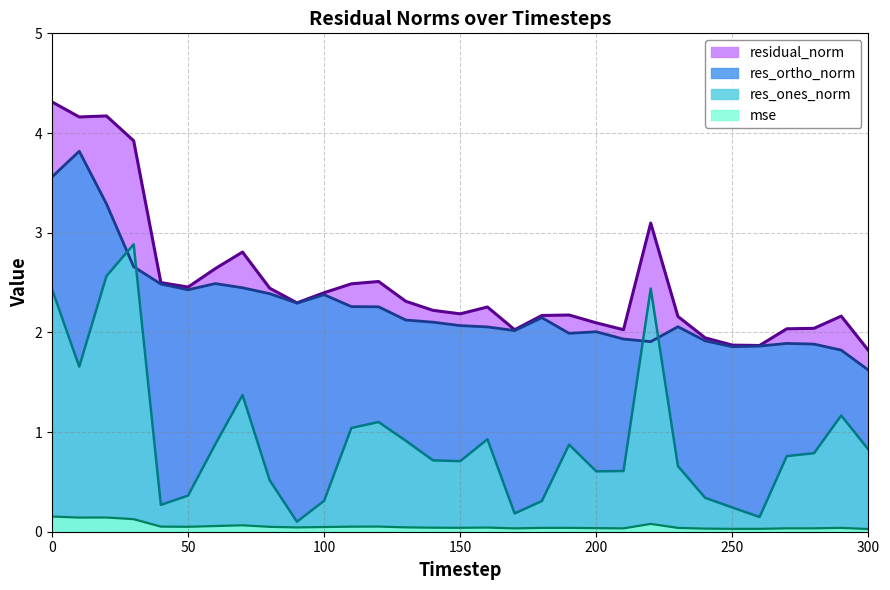

True or false: residual_norm and res_ortho_norm intersect in this chart.

False